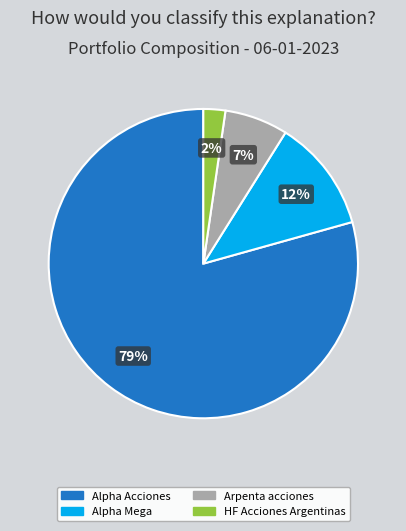

What is the majority slice?

Alpha Acciones